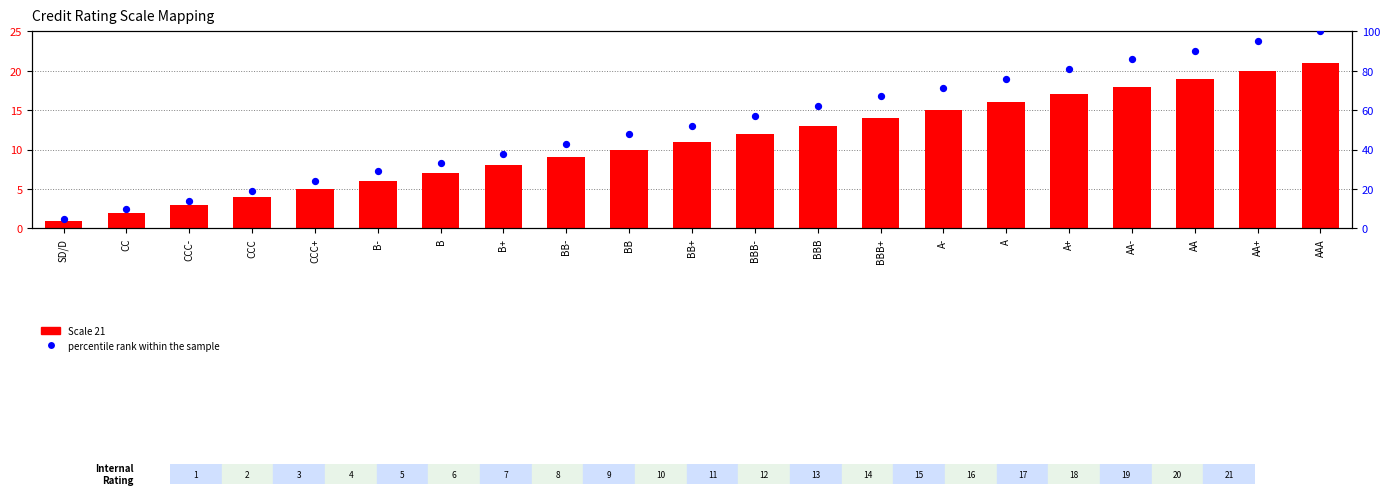

At which category is the sum across all series the highest?

AAA